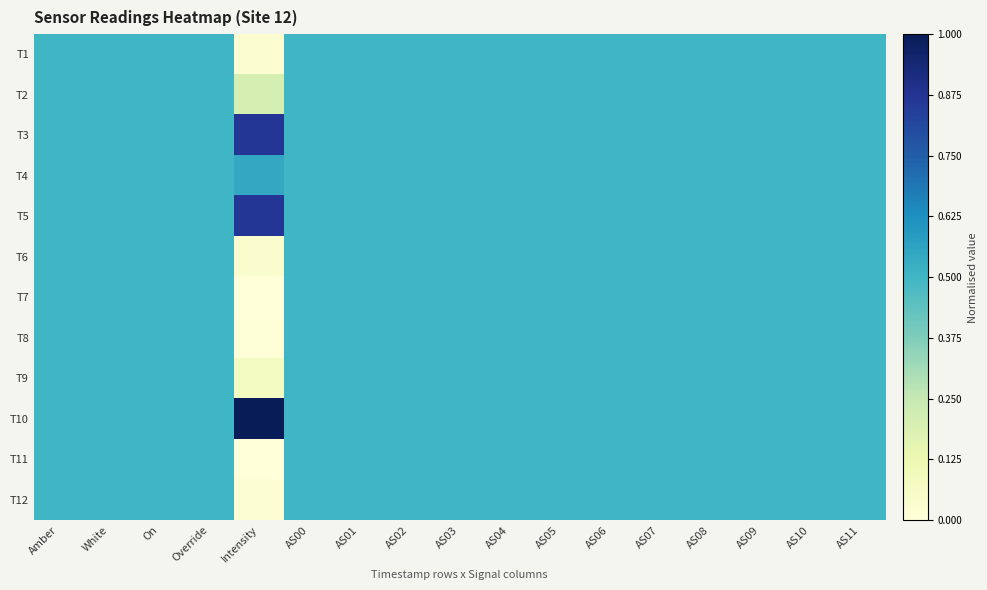

Which series has the largest total across all categories?

T10